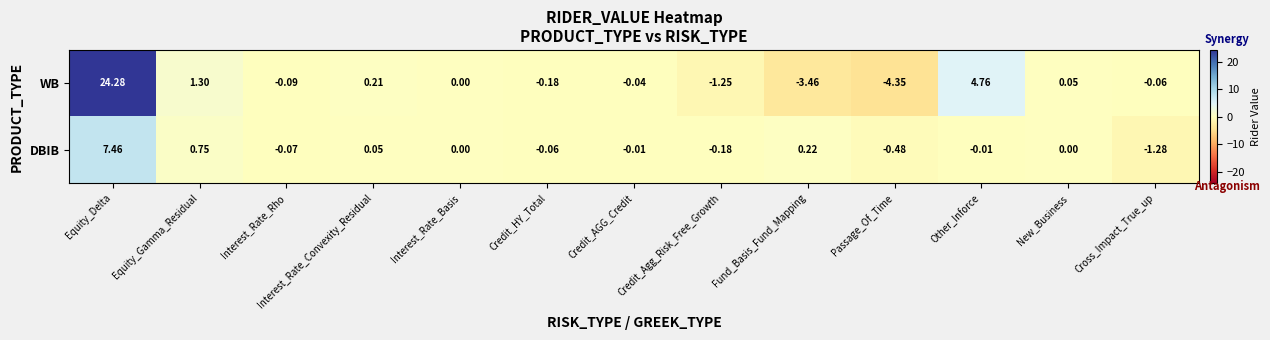

At which category is the sum across all series the highest?

Equity_Delta